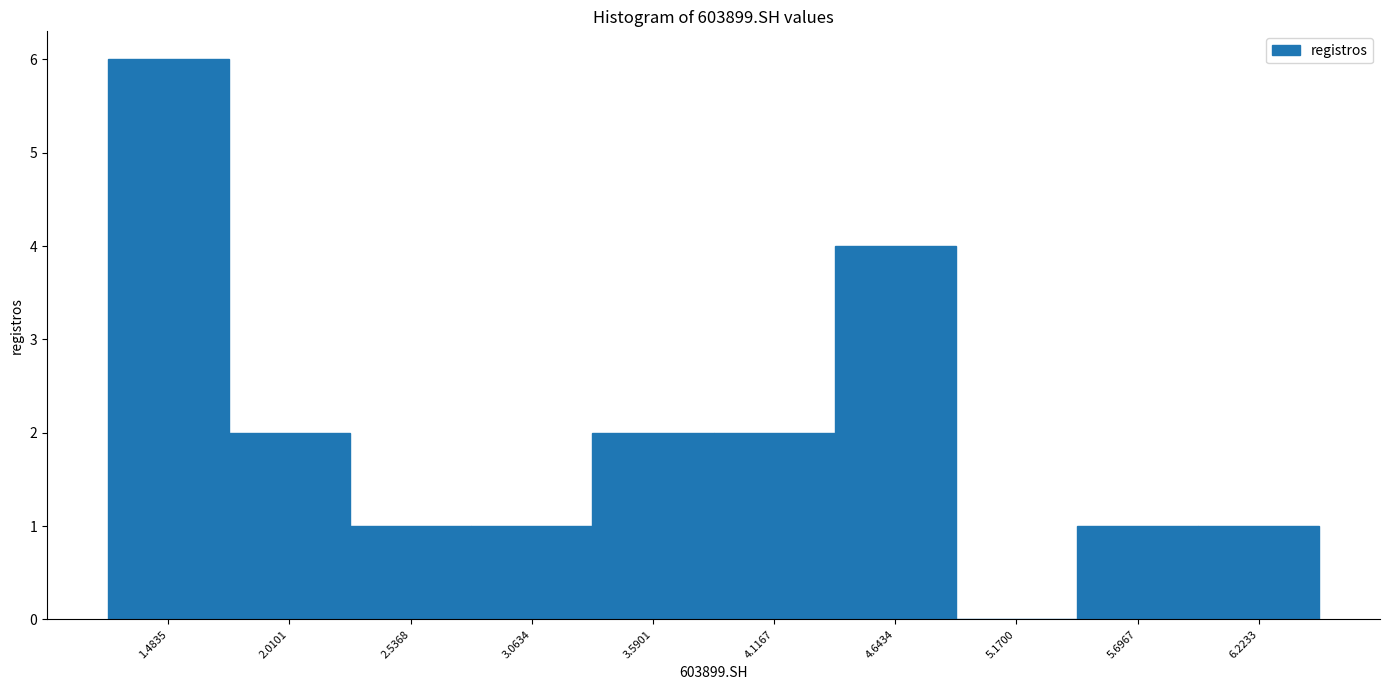

Reading right to left, what are all the values shown in this chart?

6.2233=1	5.6967=1	5.1700=0	4.6434=4	4.1167=2	3.5901=2	3.0634=1	2.5368=1	2.0101=2	1.4835=6